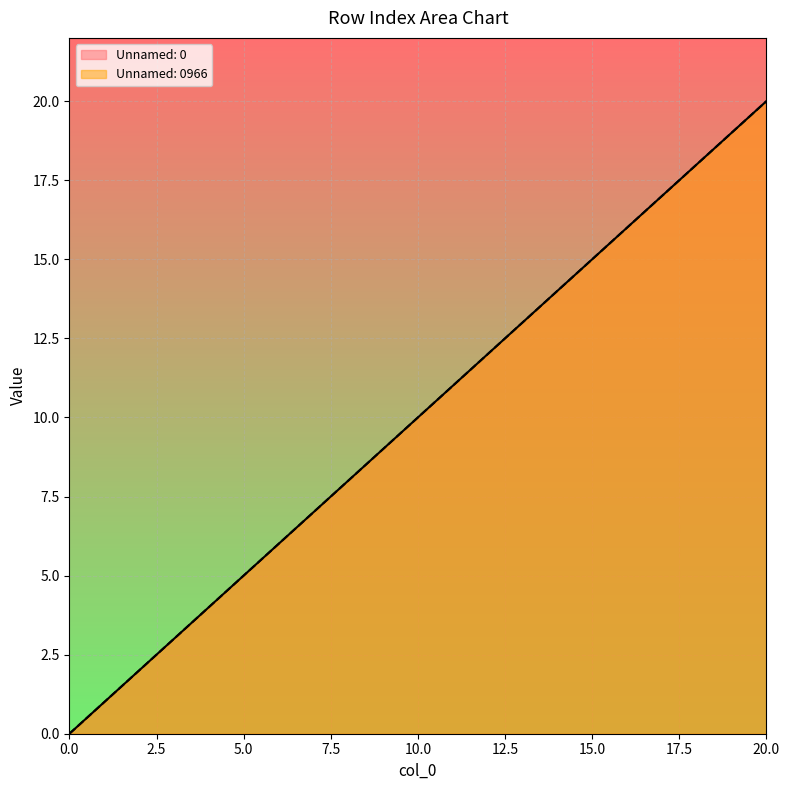

Reading left to right, extract all data points from this chart.

Unnamed: 0: 0=0	1=1	2=2	3=3	4=4	5=5	6=6	7=7	8=8	9=9	10=10	11=11	12=12	13=13	14=14	15=15	16=16	17=17	18=18	19=19	20=20
Unnamed: ०: 0=0	1=1	2=2	3=3	4=4	5=5	6=6	7=7	8=8	9=9	10=10	11=11	12=12	13=13	14=14	15=15	16=16	17=17	18=18	19=19	20=20